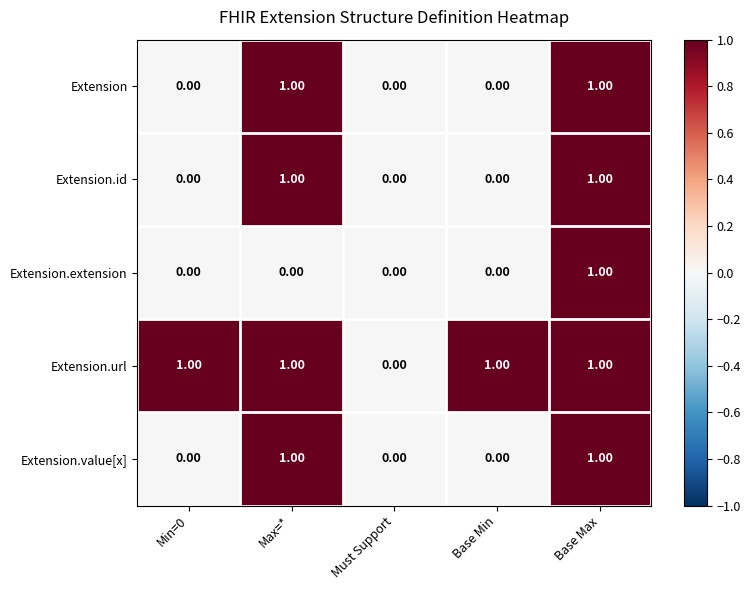

Between Must Support and Base Min, which series saw the biggest shift?

Extension.url